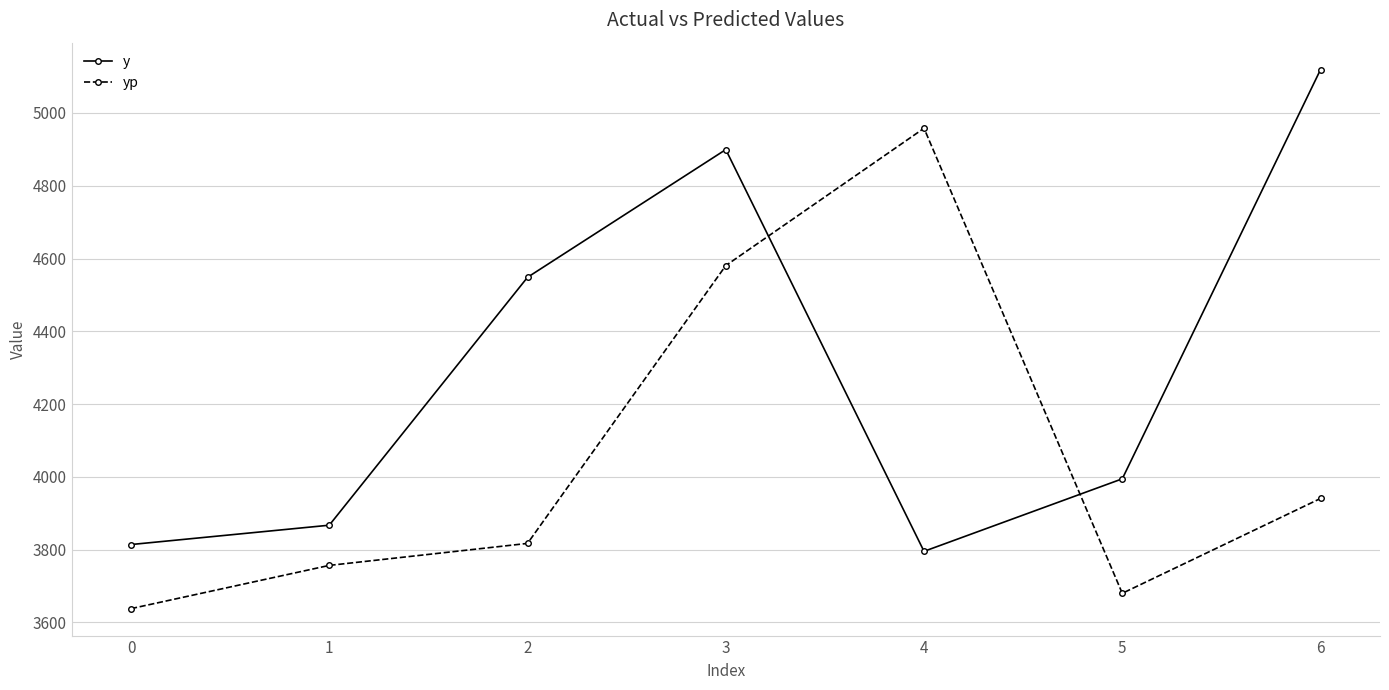

Reading left to right, list all the values displayed in this chart.

y: 0=3814.2	1=3867.3	2=4548.5	3=4899.5	4=3795.5	5=3994.8	6=5119.2
yp: 0=3638.1	1=3756.9	2=3817.3	3=4580.7	4=4958.1	5=3680.2	6=3940.8